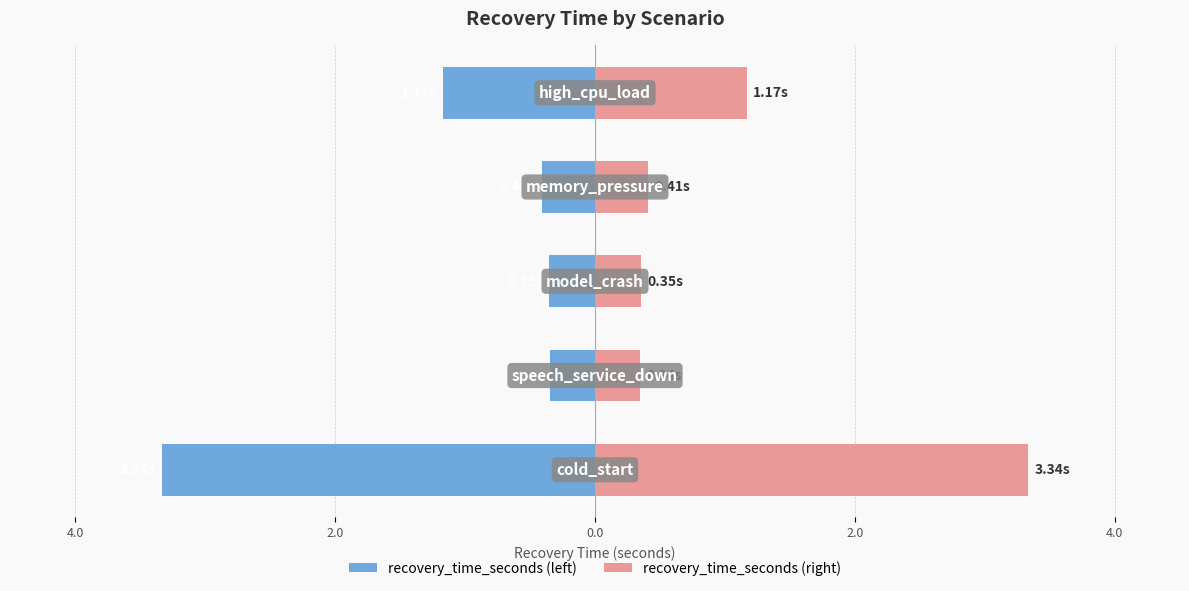

The recovery_time_seconds (right) series shows 0.3 at 4.0. True or false?

True